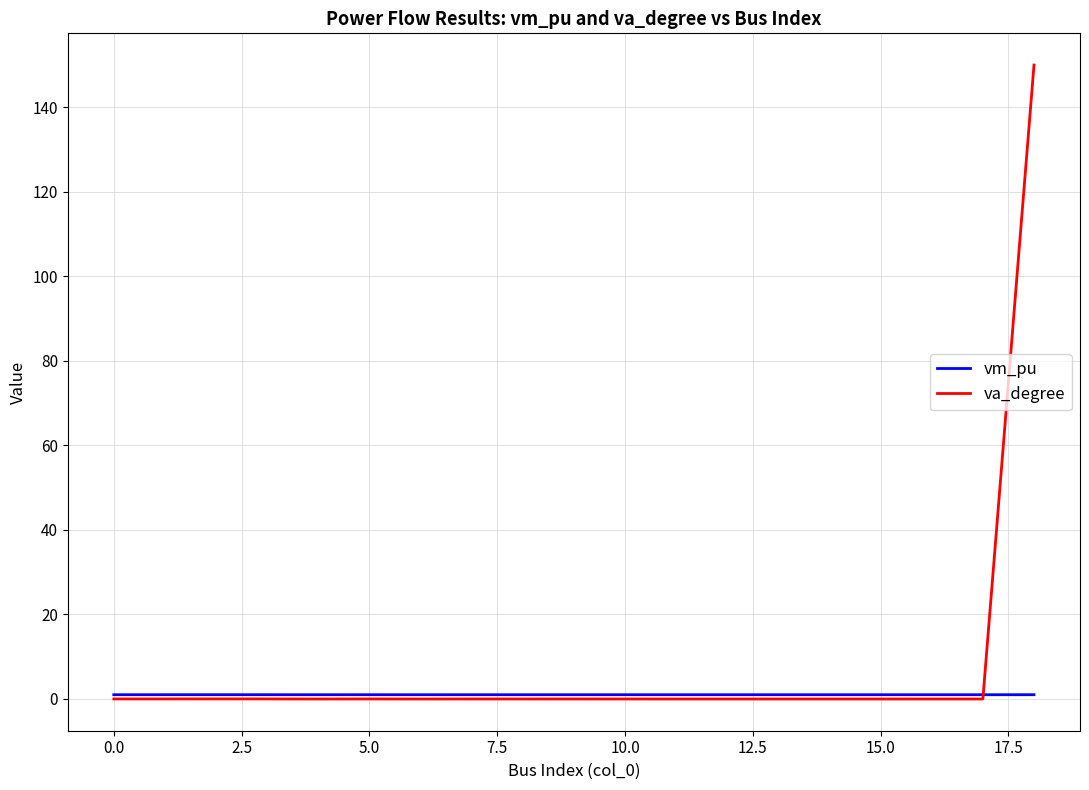

Which series ends up on top after the final intersection of vm_pu and va_degree?

va_degree